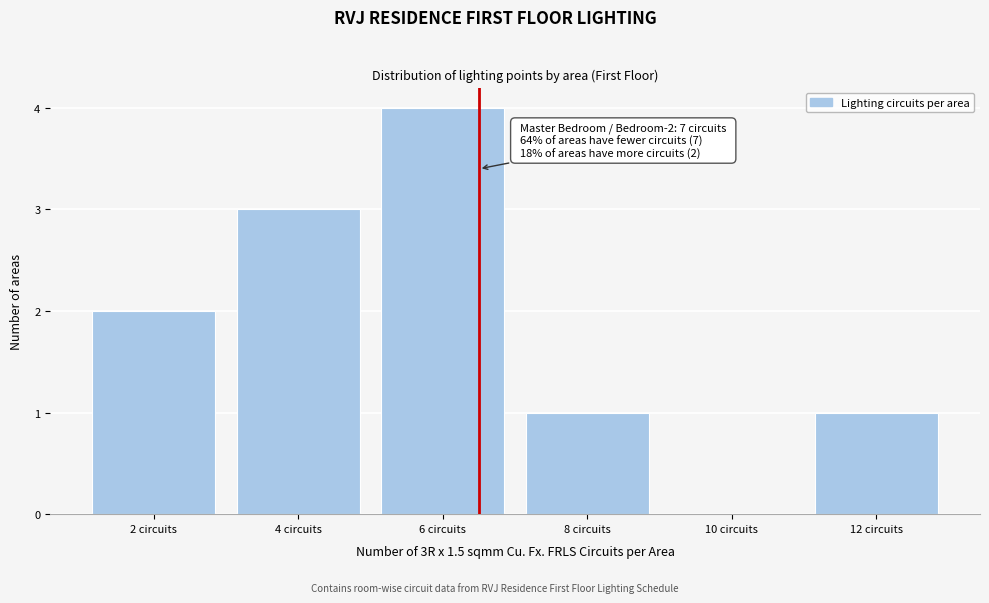

Reading right to left, list all the values displayed in this chart.

12 circuits=1	10 circuits=0	8 circuits=1	6 circuits=4	4 circuits=3	2 circuits=2